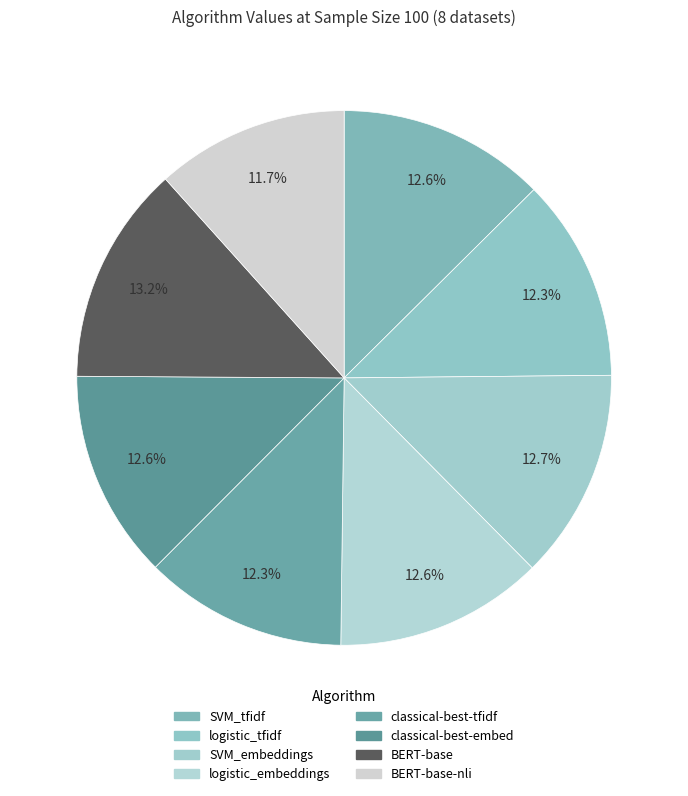

How many segments does this pie chart have?

8